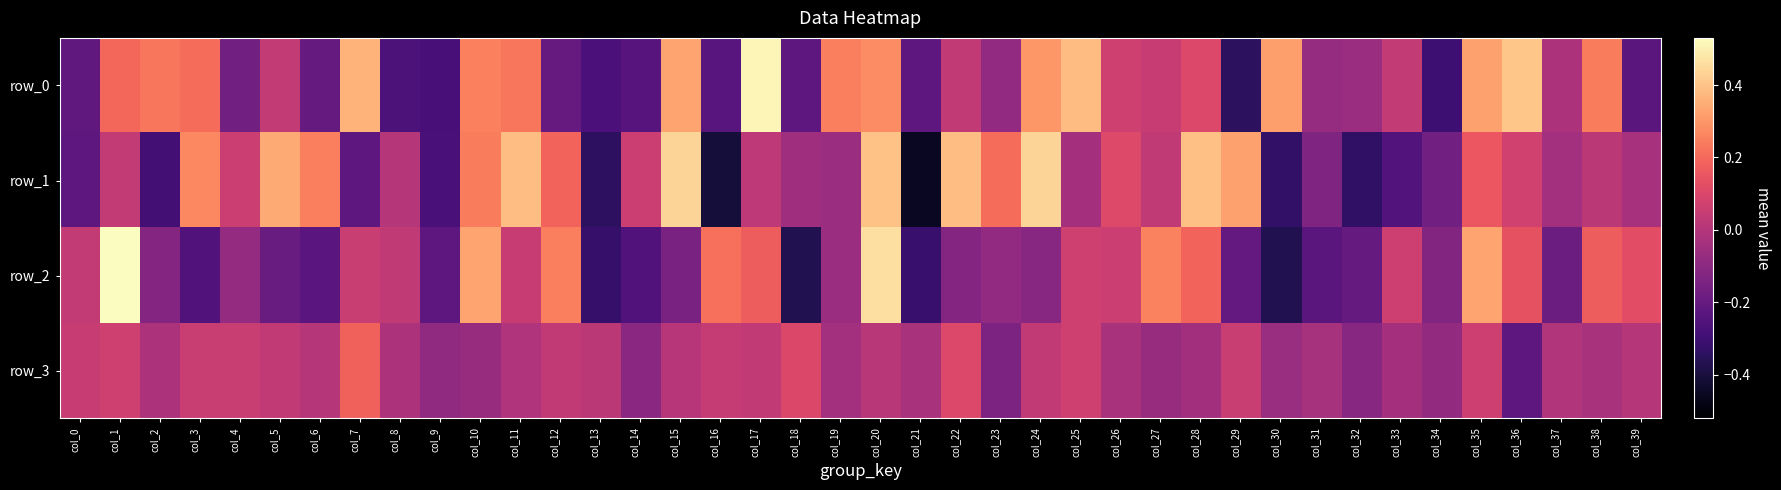

Reading left to right, what are all the values shown in this chart?

row_0: -0.2	0.2	0.2	0.2	-0.2	0.0	-0.2	0.4	-0.3	-0.3	0.3	0.2	-0.2	-0.3	-0.2	0.3	-0.2	0.5	-0.2	0.2	0.3	-0.2	0.0	-0.1	0.3	0.4	0.1	0.0	0.1	-0.3	0.3	-0.1	-0.1	0.0	-0.3	0.3	0.4	-0.0	0.2	-0.2
row_1: -0.2	0.0	-0.3	0.3	0.1	0.3	0.2	-0.2	0.0	-0.3	0.2	0.4	0.2	-0.3	0.1	0.4	-0.4	0.0	-0.1	-0.1	0.4	-0.5	0.4	0.2	0.4	-0.0	0.1	0.0	0.4	0.3	-0.3	-0.1	-0.3	-0.2	-0.2	0.2	0.1	-0.0	0.0	-0.0
row_2: 0.0	0.5	-0.1	-0.3	-0.1	-0.2	-0.2	0.1	0.0	-0.2	0.3	0.0	0.2	-0.3	-0.3	-0.1	0.2	0.2	-0.4	-0.1	0.5	-0.3	-0.1	-0.1	-0.1	0.1	0.1	0.3	0.2	-0.2	-0.4	-0.2	-0.2	0.1	-0.1	0.3	0.1	-0.2	0.2	0.1
row_3: 0.0	0.1	-0.0	0.1	0.1	0.0	0.0	0.2	-0.0	-0.1	-0.1	-0.0	0.0	0.0	-0.1	0.0	0.0	0.0	0.1	-0.0	0.0	-0.0	0.1	-0.1	0.0	0.1	-0.0	-0.1	-0.0	0.1	-0.1	-0.0	-0.1	-0.0	-0.1	0.1	-0.2	-0.0	-0.0	0.0